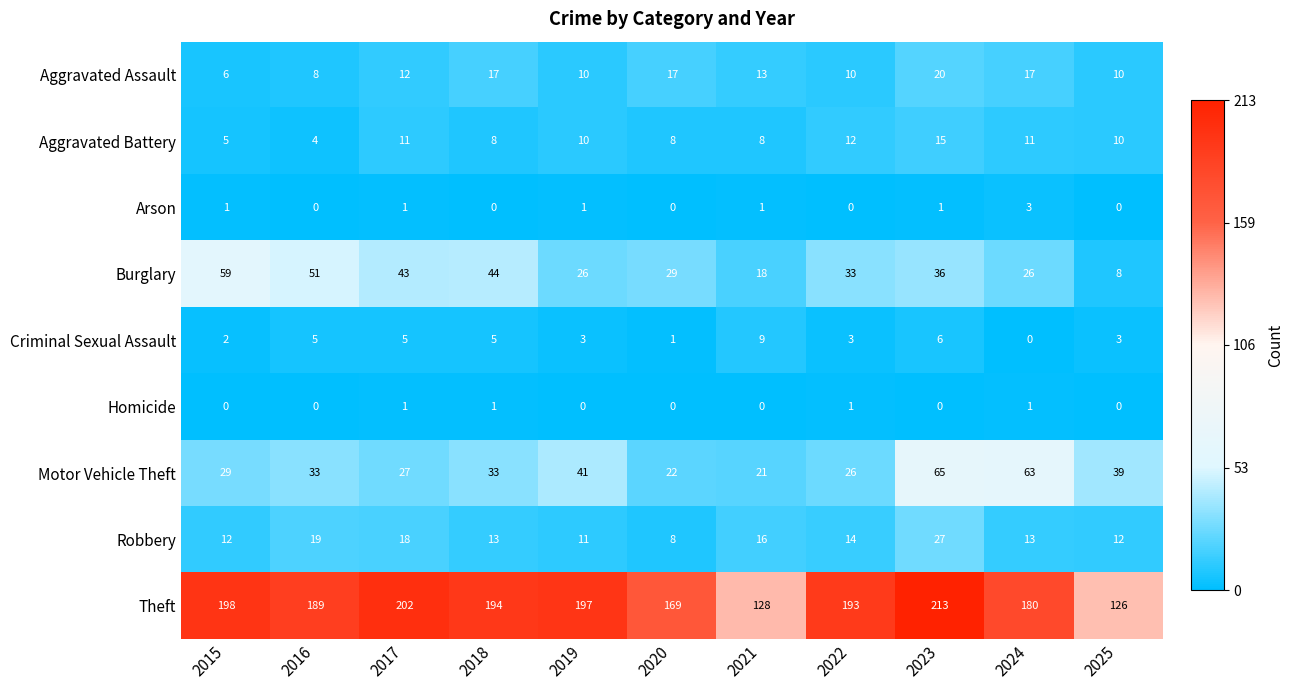

What value does the Robbery series have at 2021, to the nearest 5?

15